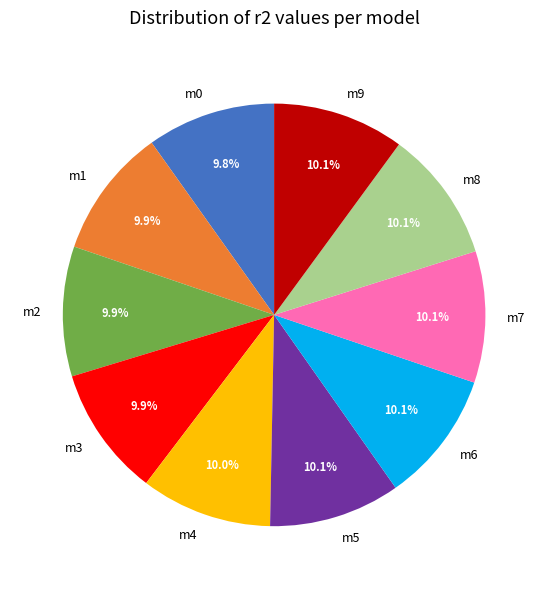

Is m8 the majority of the pie?

No